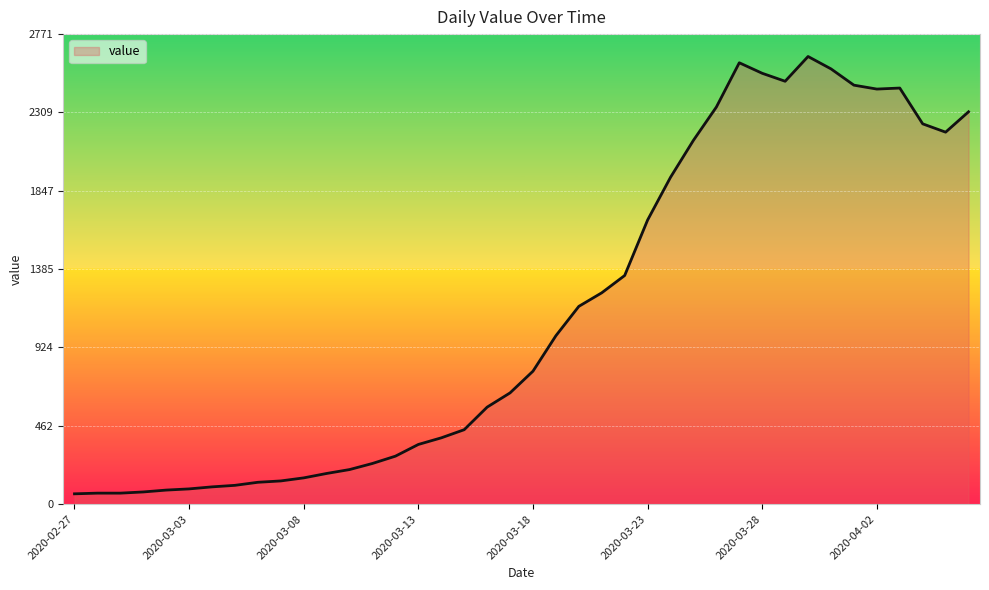

What is the greatest value displayed?

2639